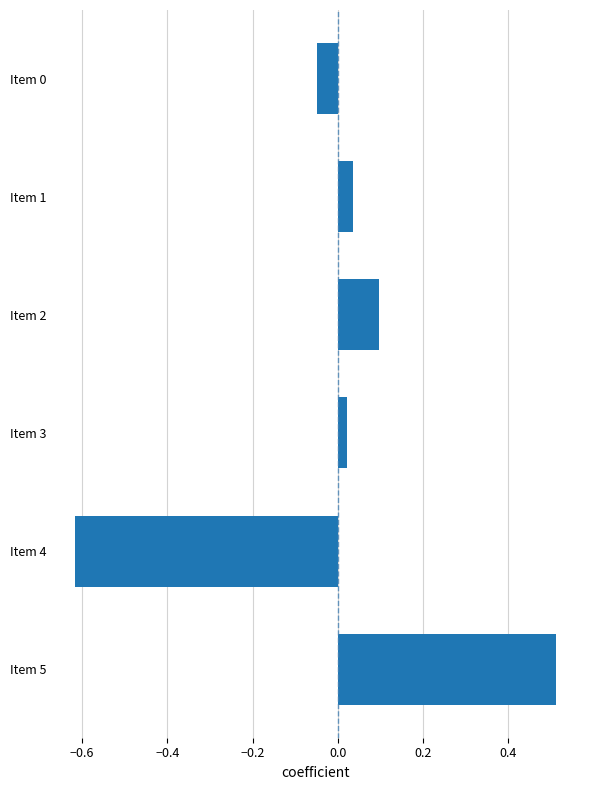

What is the approximate value at Item 5?

0.5